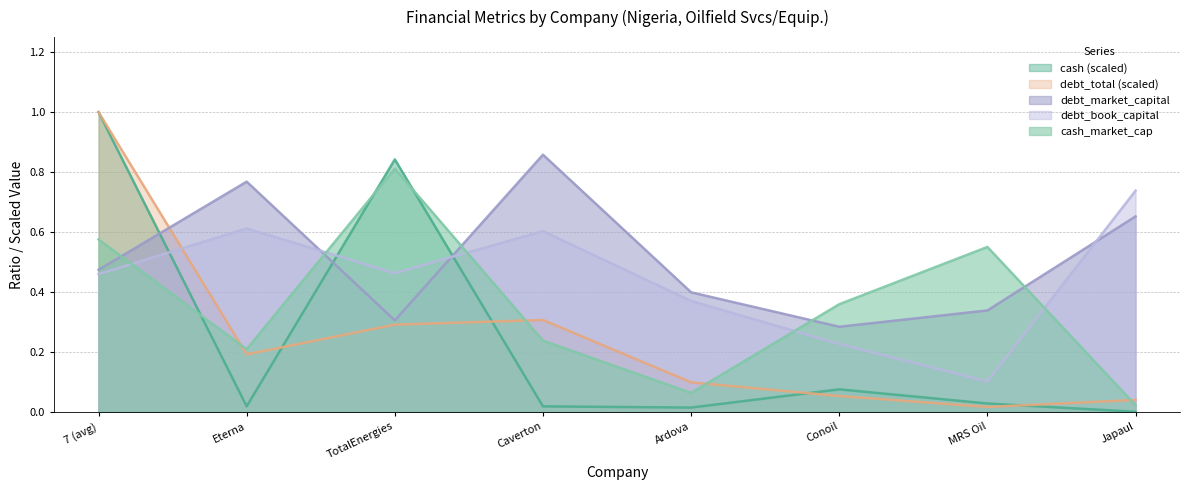

What is the maximum value for debt_total?

1.0